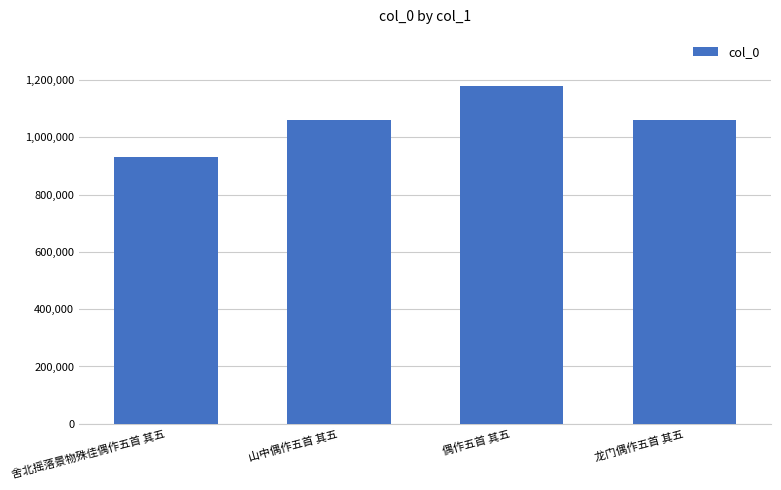

Does the chart contain any negative values?

No